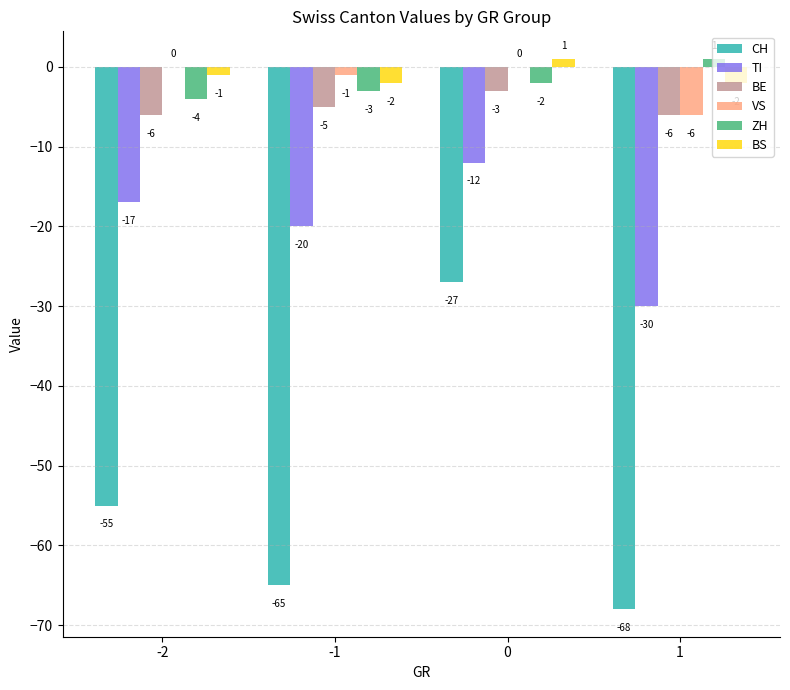

How many groups of bars are there?

4